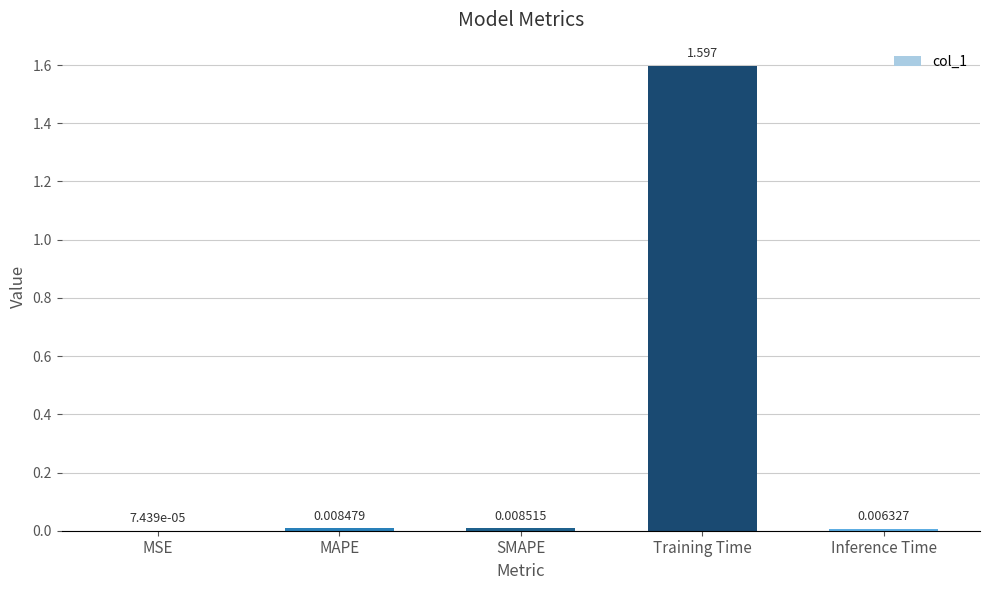

Which has a higher value, Inference Time or MAPE?

MAPE